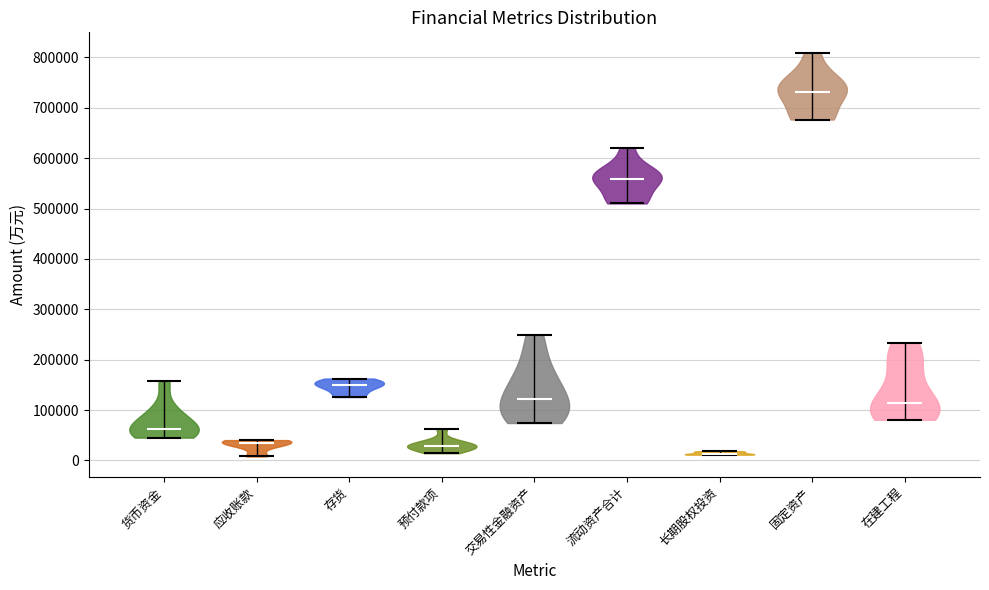

Reading left to right, read every violin against the y-axis: where its median line is, and the lowest and highest points it reaches. The values are not printed on the chart, so give them approximately, as read against the axis.

货币资金: median line 60000, lowest point 50000, highest point 160000
应收账款: median line 40000, lowest point 10000, highest point 40000
存货: median line 150000, lowest point 130000, highest point 160000
预付款项: median line 30000, lowest point 10000, highest point 60000
交易性金融资产: median line 120000, lowest point 70000, highest point 250000
流动资产合计: median line 560000, lowest point 510000, highest point 620000
长期股权投资: median line 10000, lowest point 10000, highest point 20000
固定资产: median line 730000, lowest point 680000, highest point 810000
在建工程: median line 110000, lowest point 80000, highest point 230000